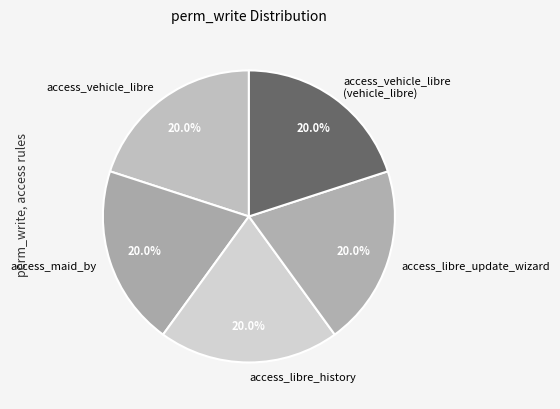

To the nearest percent, what percentage of the pie is access_maid_by?

20%